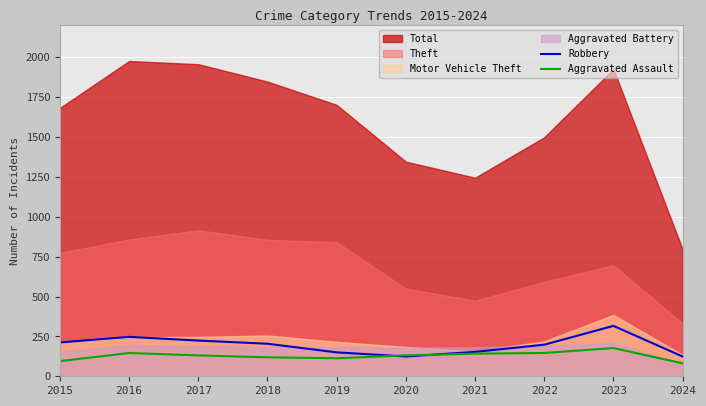

True or false: Aggravated Assault has a value of 236 at 2023.

False